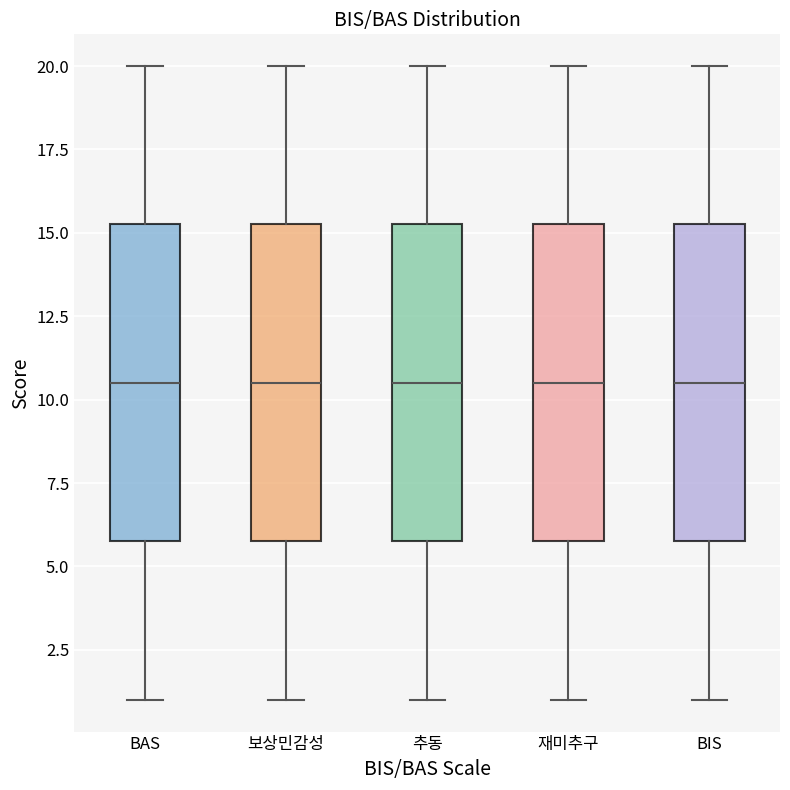

Reading left to right, transcribe this box plot: for each box, give where its median line is, the range the box spans, and where its two whiskers end, as read against the y-axis. The values are not printed on the chart, so give them approximately, as read against the axis.

BAS: median 10.5, box 6.0 to 15.5, whiskers 1.0 to 20.0
보상민감성: median 10.5, box 6.0 to 15.5, whiskers 1.0 to 20.0
추동: median 10.5, box 6.0 to 15.5, whiskers 1.0 to 20.0
재미추구: median 10.5, box 6.0 to 15.5, whiskers 1.0 to 20.0
BIS: median 10.5, box 6.0 to 15.5, whiskers 1.0 to 20.0